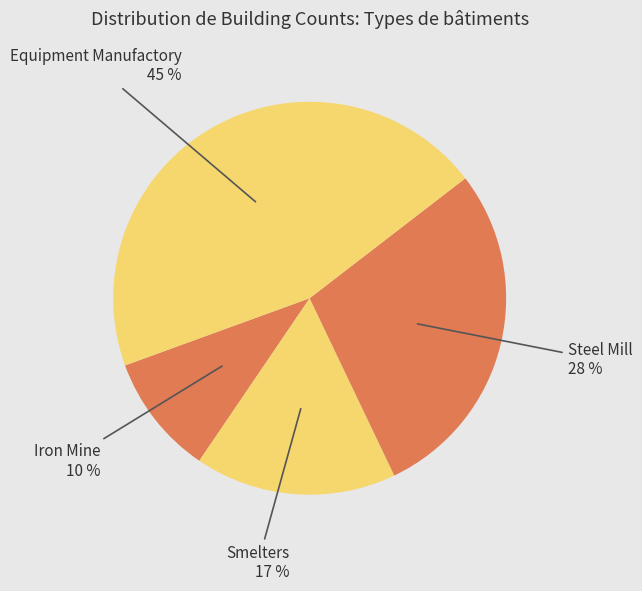

How many slices are in this pie chart?

4